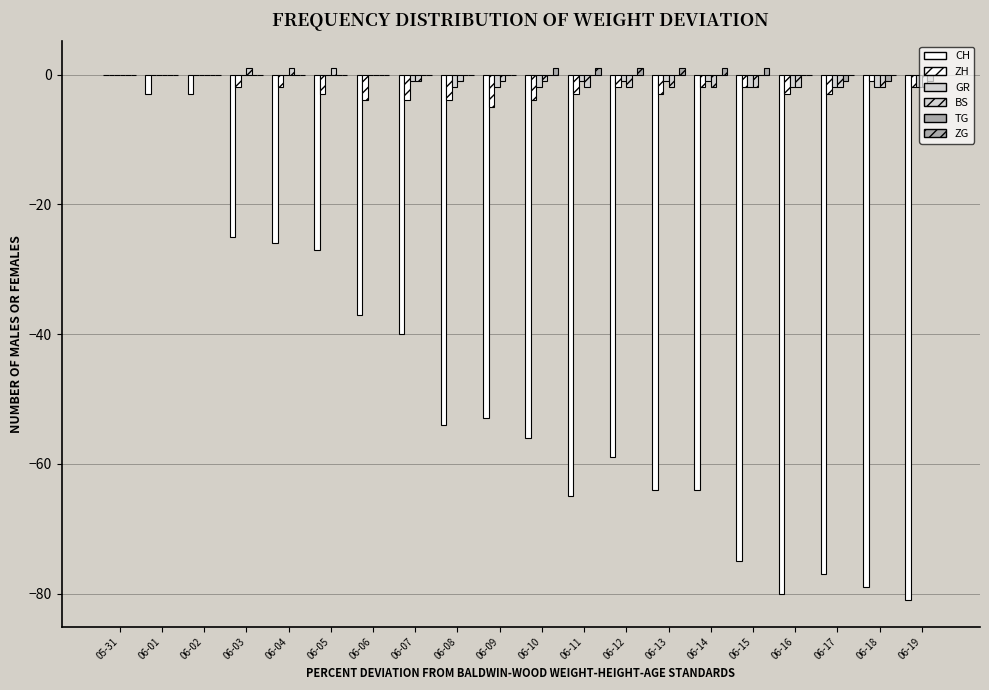

Count the number of data series in this chart.

6